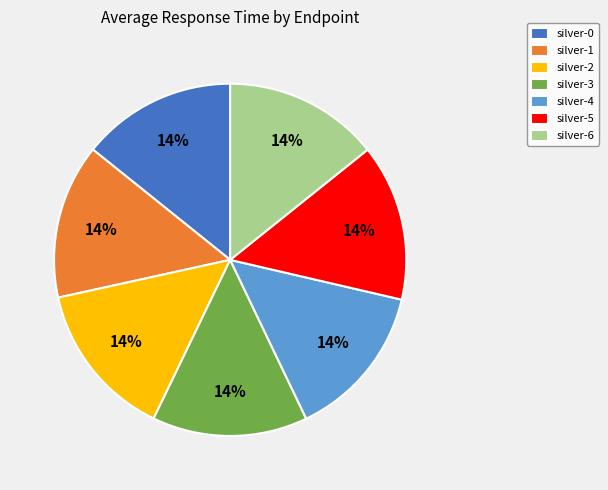

The silver-1 slice represents 14% of the pie. True or false?

True